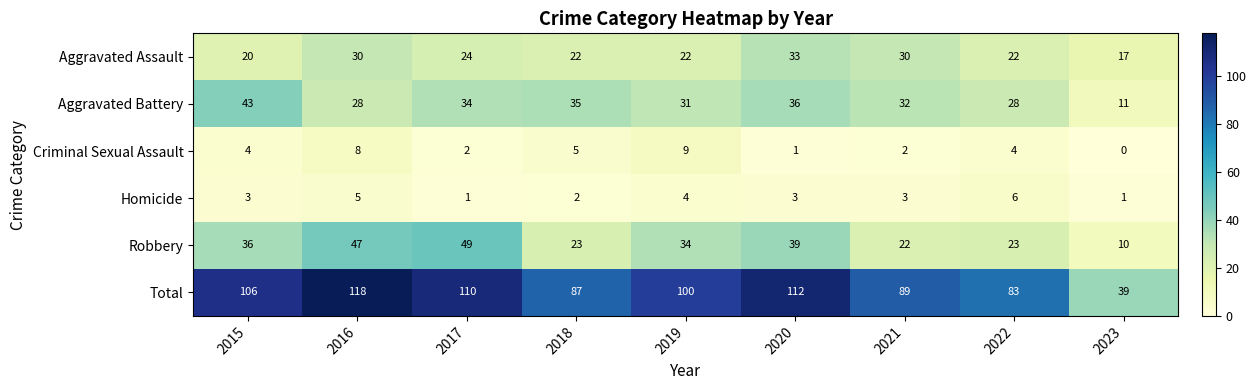

The value of Robbery at 2021 is 22. True or false?

True